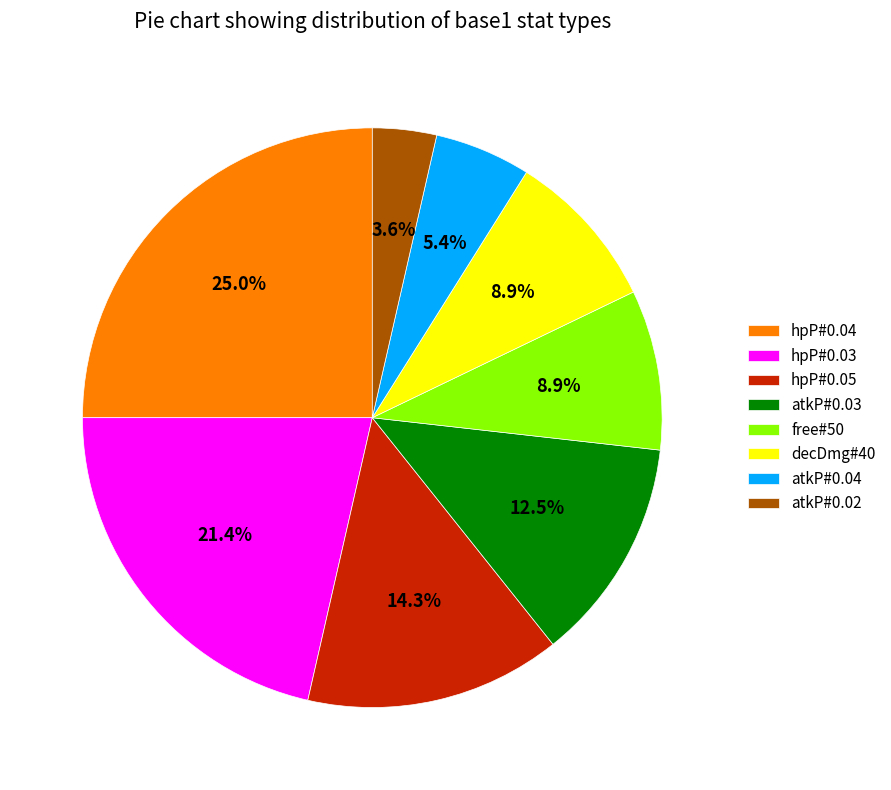

Which category has the smallest portion of the pie?

atkP#0.02